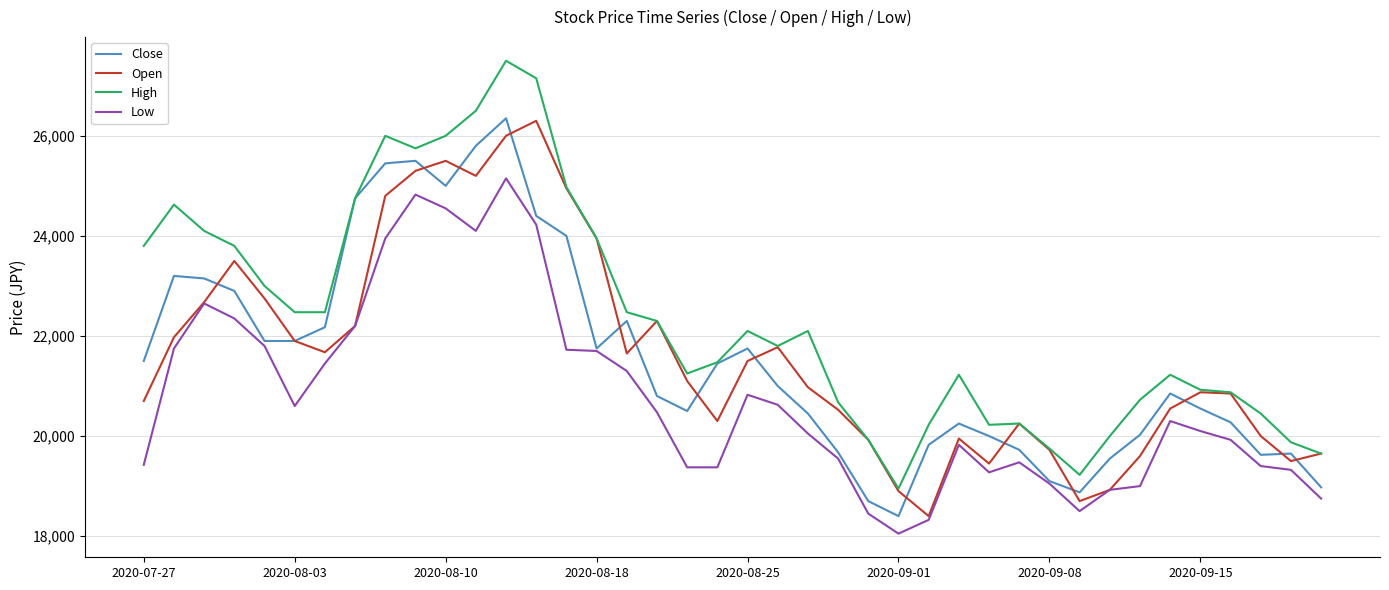

Which series has the largest total across all categories?

High